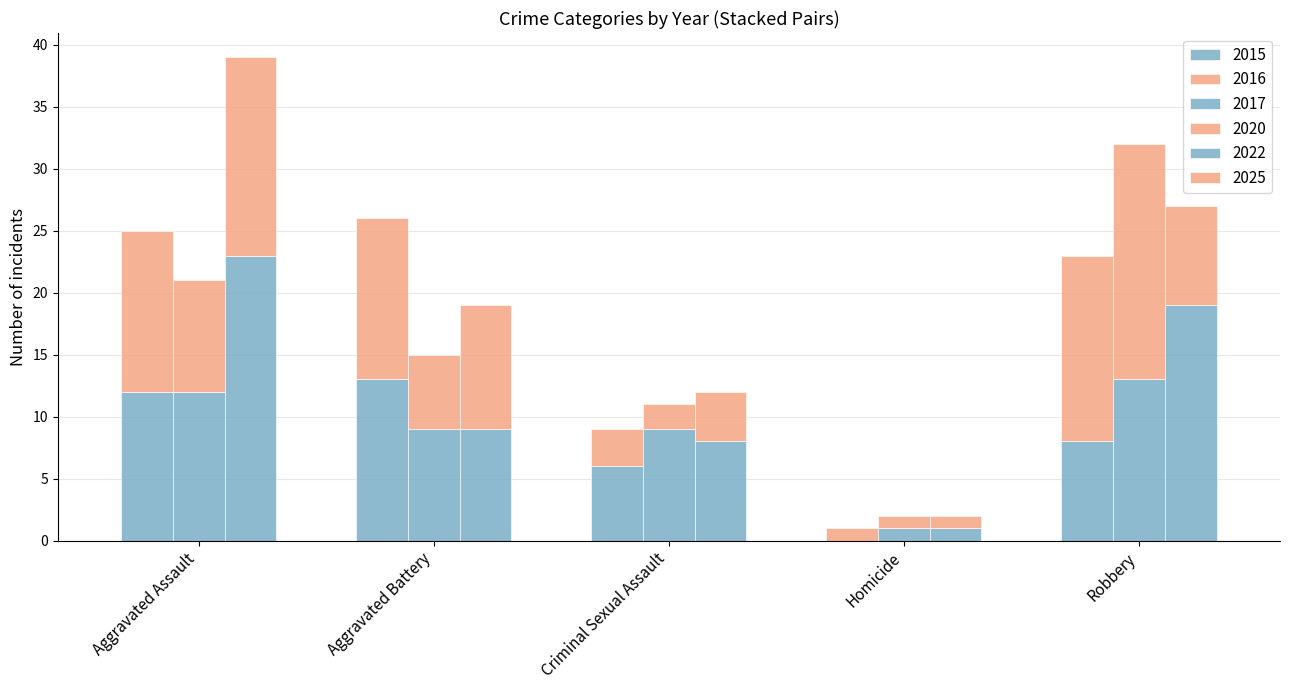

Rank the categories by 2025 value from highest to lowest.

Aggravated Assault, Aggravated Battery, Robbery, Criminal Sexual Assault, Homicide